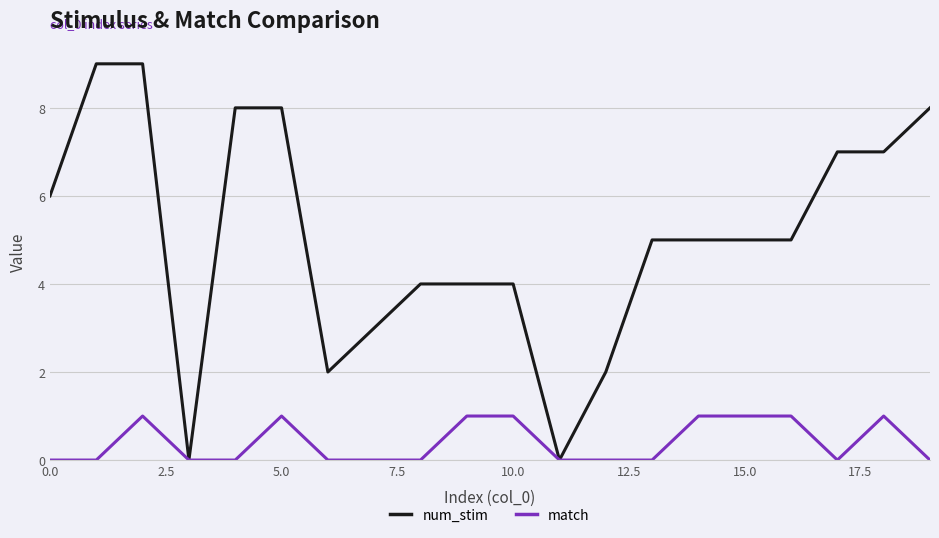

Which series has the largest total across all categories?

num_stim